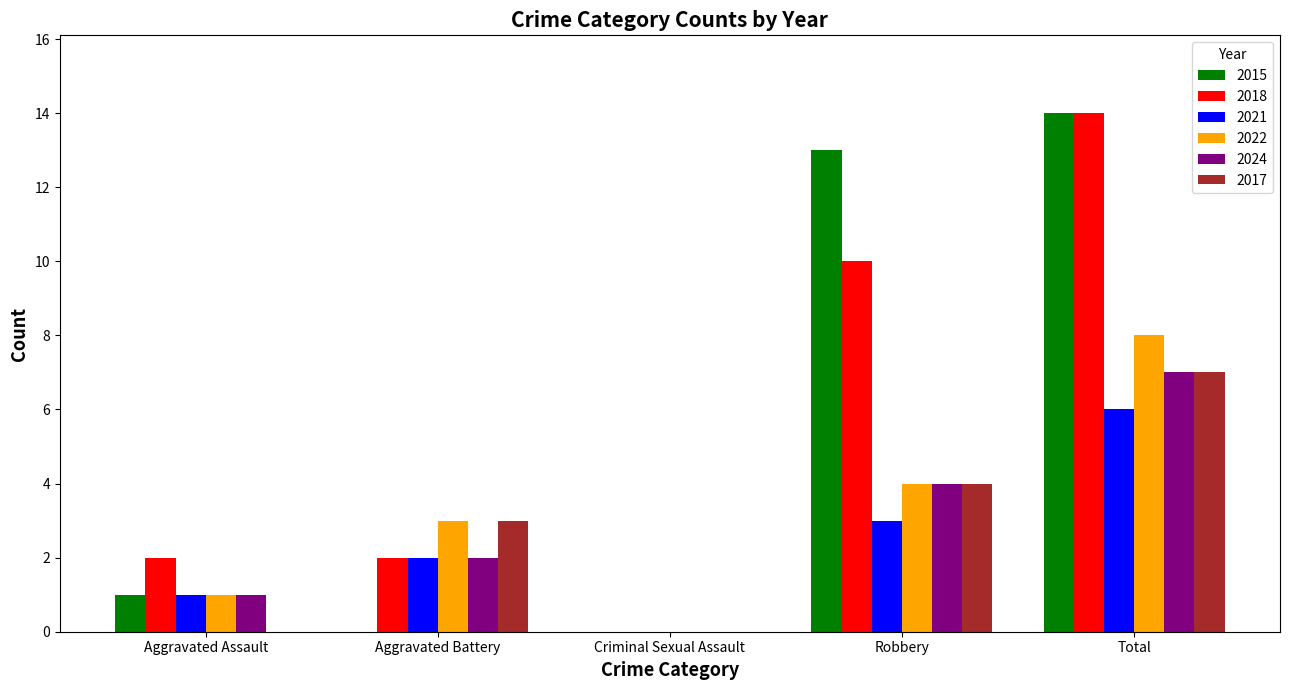

What is the greatest value displayed?

14